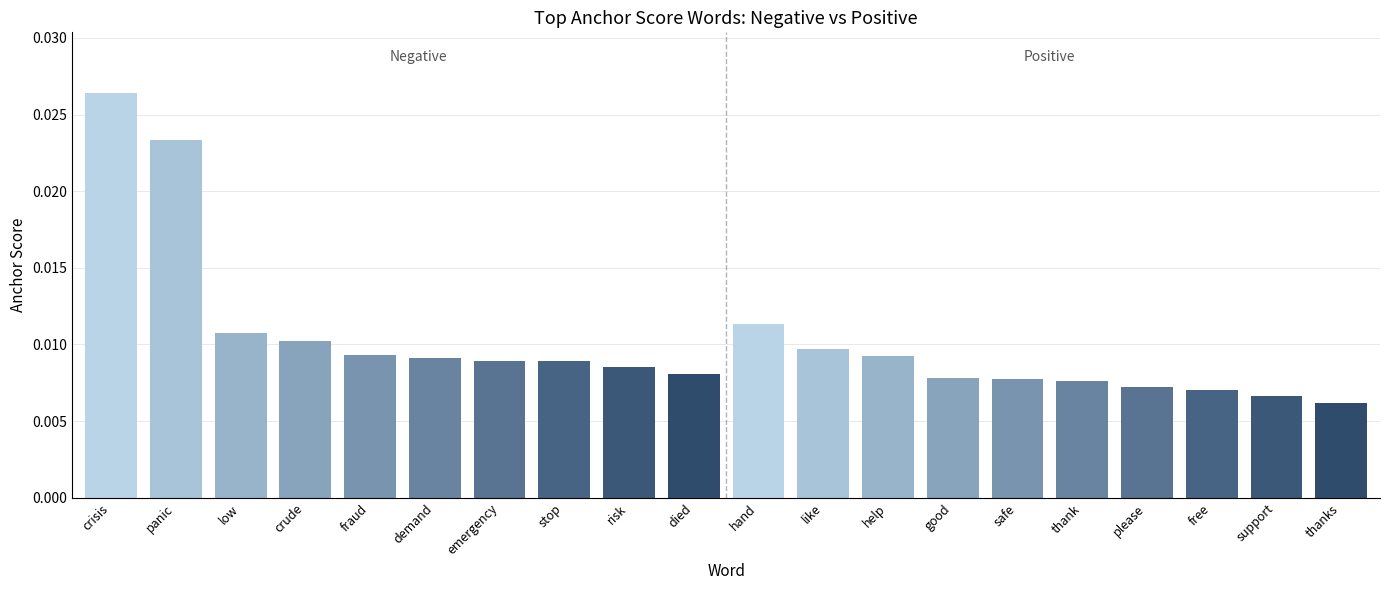

At which label is the value closest to 0?

thanks